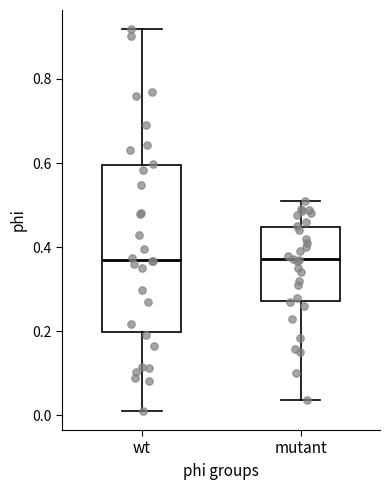

Where does the lower whisker of the box for wt end on the y-axis? The values are not printed on the chart, so give them approximately, as read against the axis.

0.02